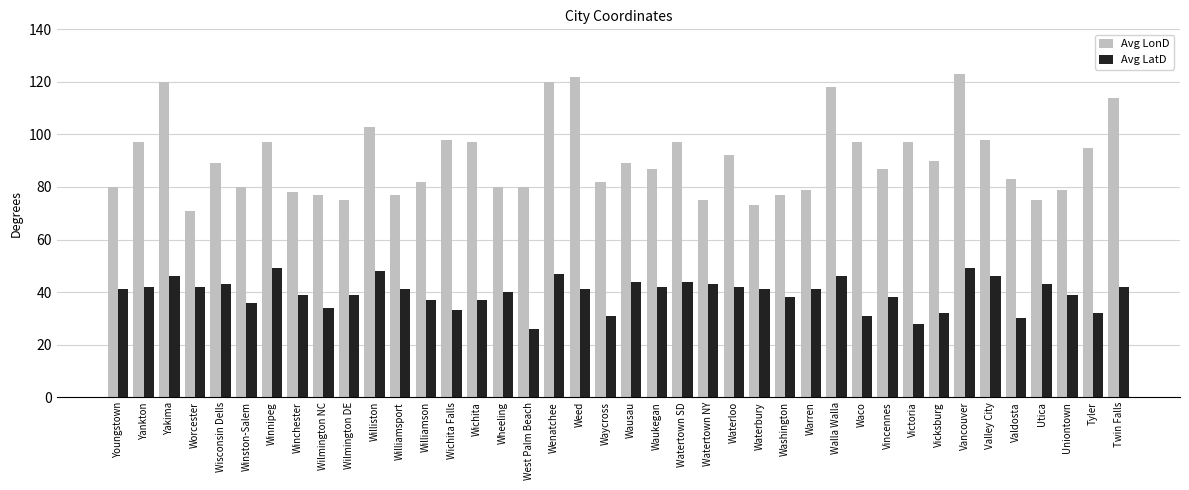

How many bars are there in total?

80